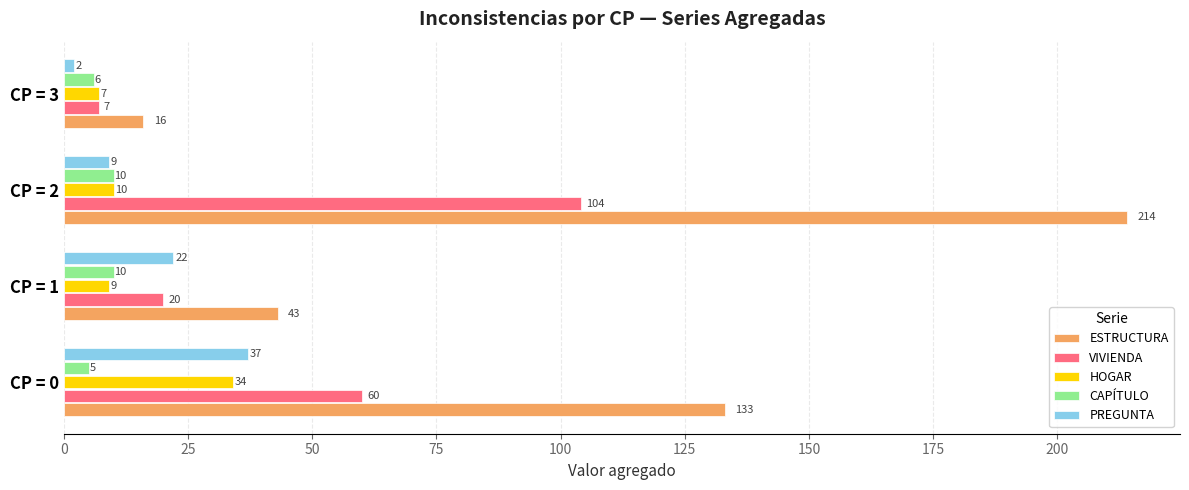

What are all the series names shown in the legend?

ESTRUCTURA, VIVIENDA, HOGAR, CAPÍTULO, PREGUNTA